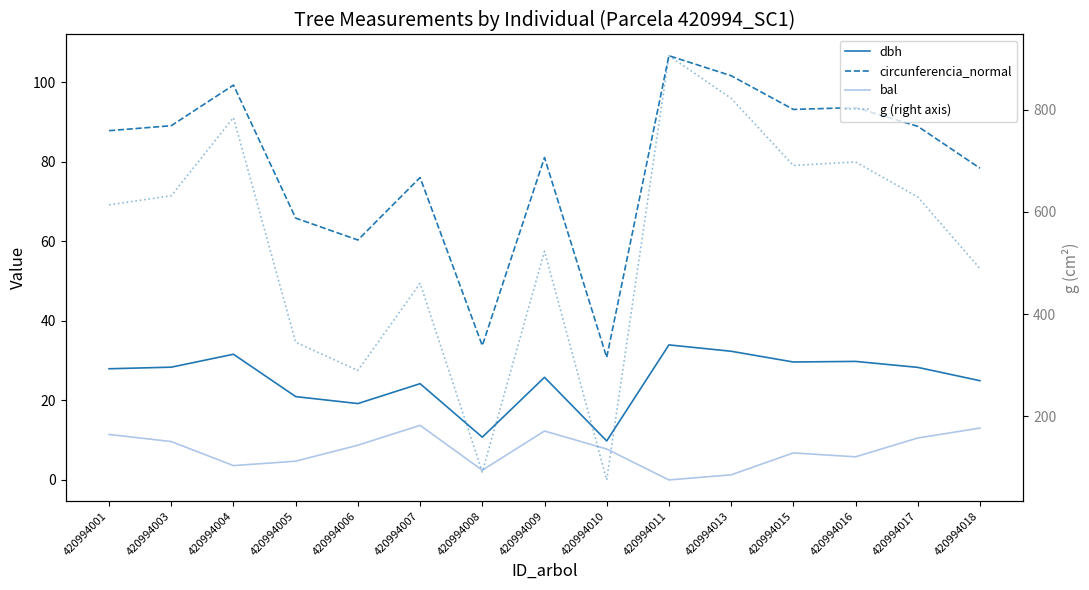

Is this an area chart (filled region under the line)?

No